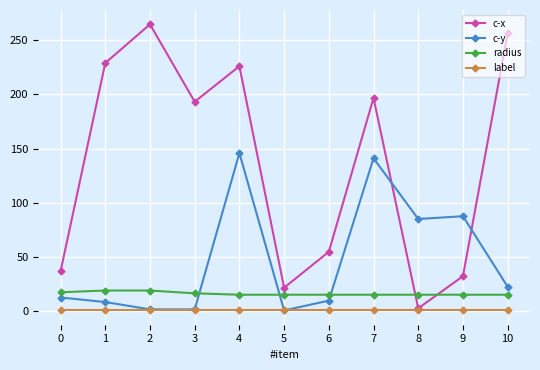

What is the total value across all series at 1?

256.8